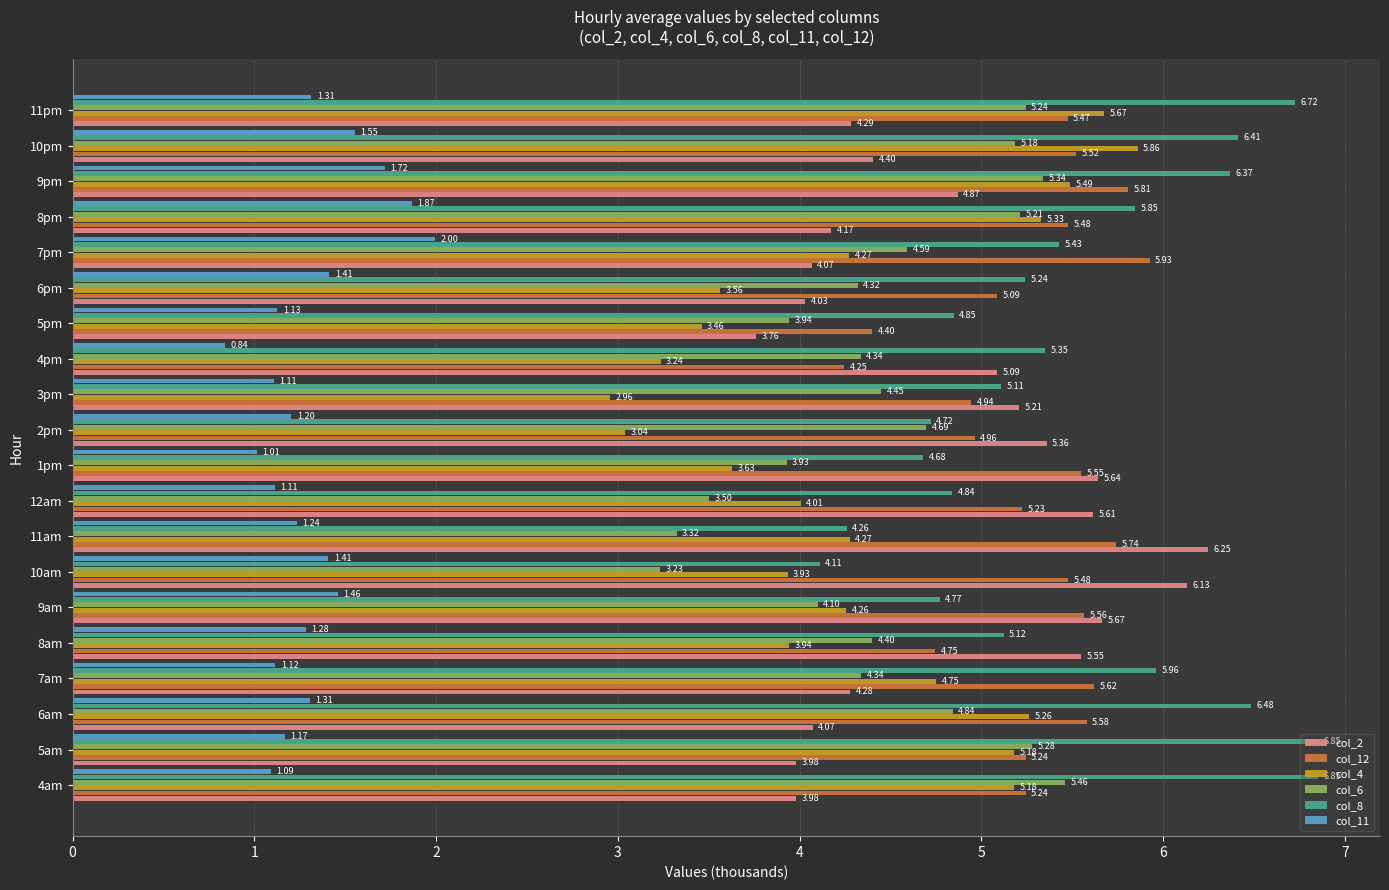

What is the total value across all series at 8am?

25.0